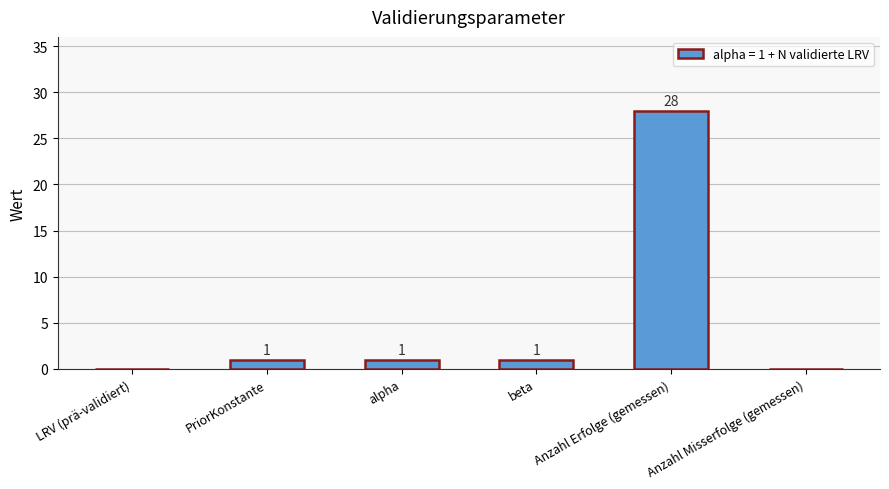

Is it true that the value at Anzahl Misserfolge (gemessen) is -9?

False